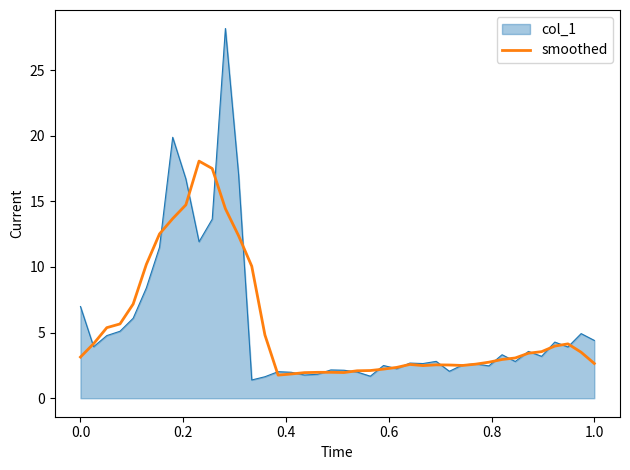

How many series are shown in this chart?

2